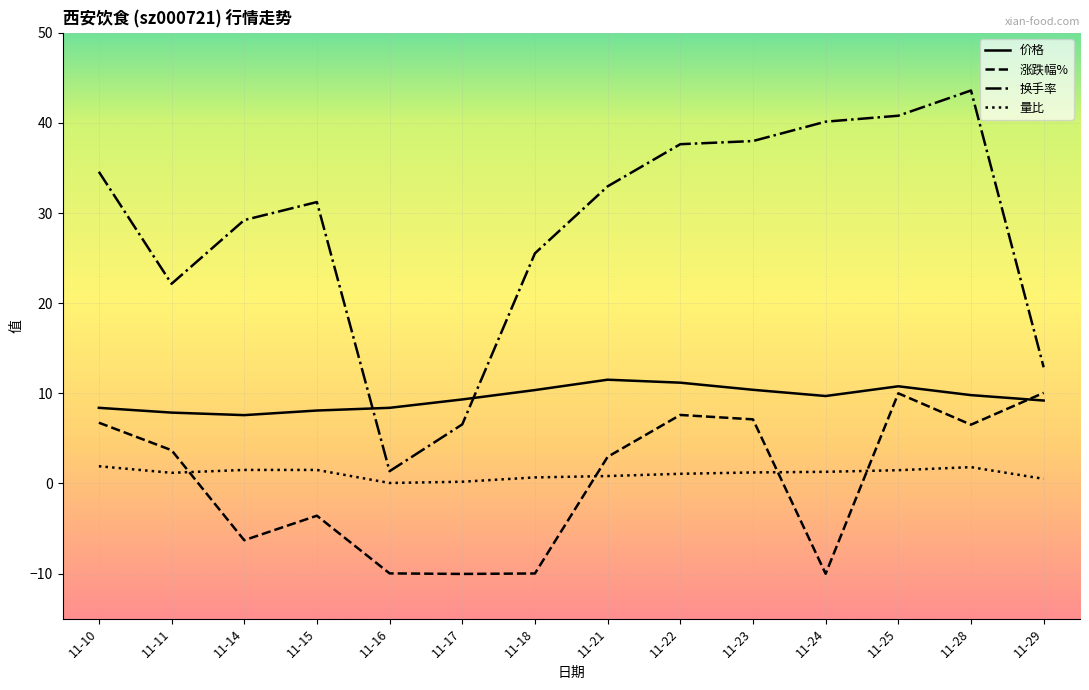

True or false: 量比 and 换手率 intersect in this chart.

False